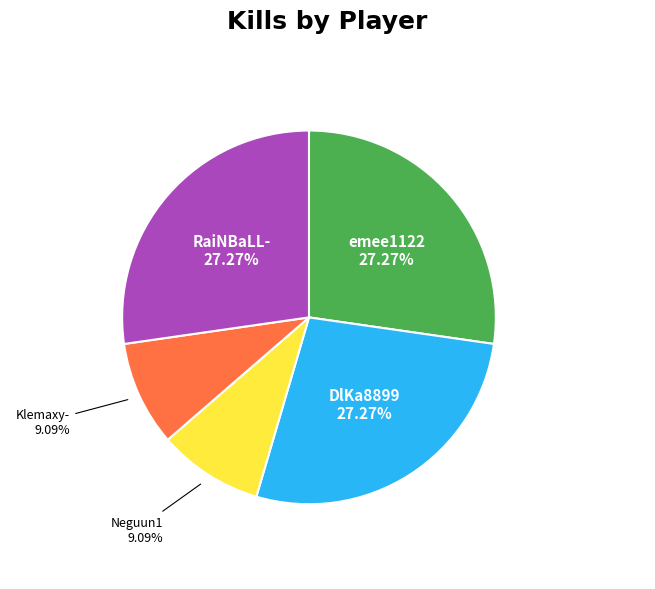

True or false: DlKa8899 accounts for 27% of the total.

True